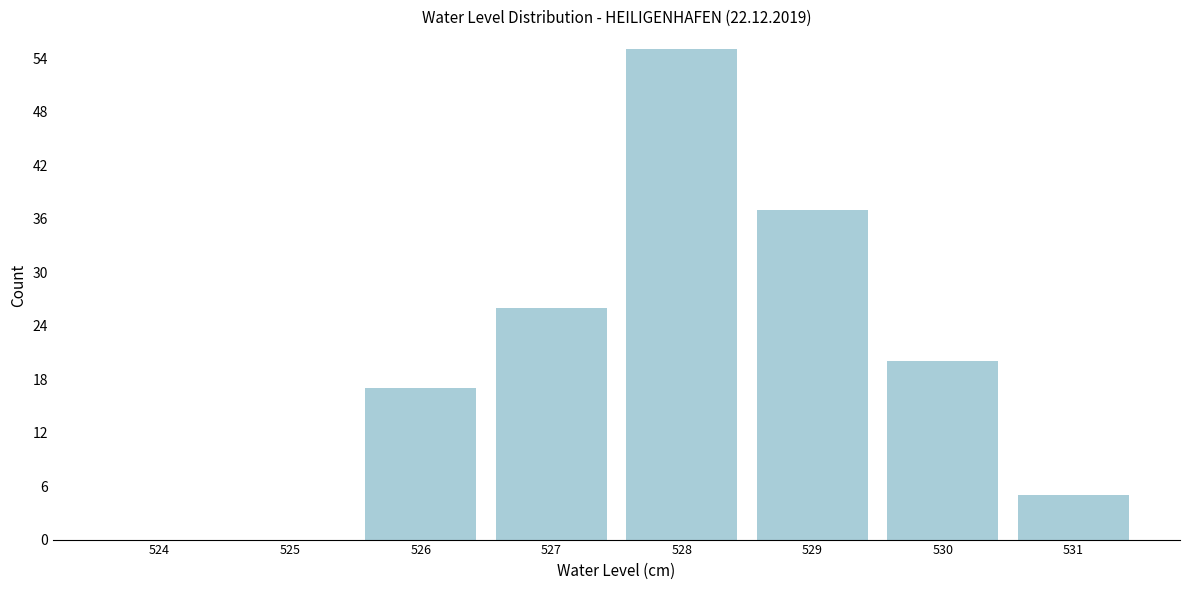

Reading left to right, what are all the values shown in this chart?

524=0	525=0	526=17	527=26	528=55	529=37	530=20	531=5